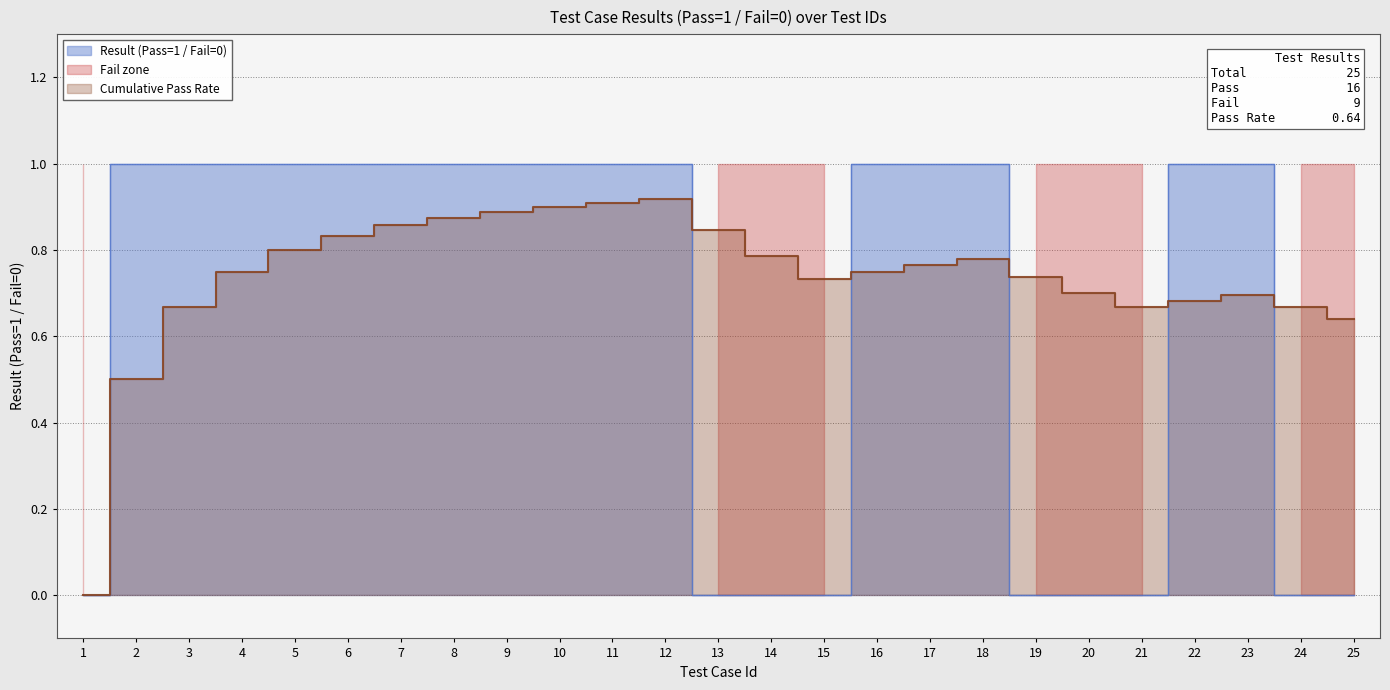

What is the difference between the maximum and minimum values?

1